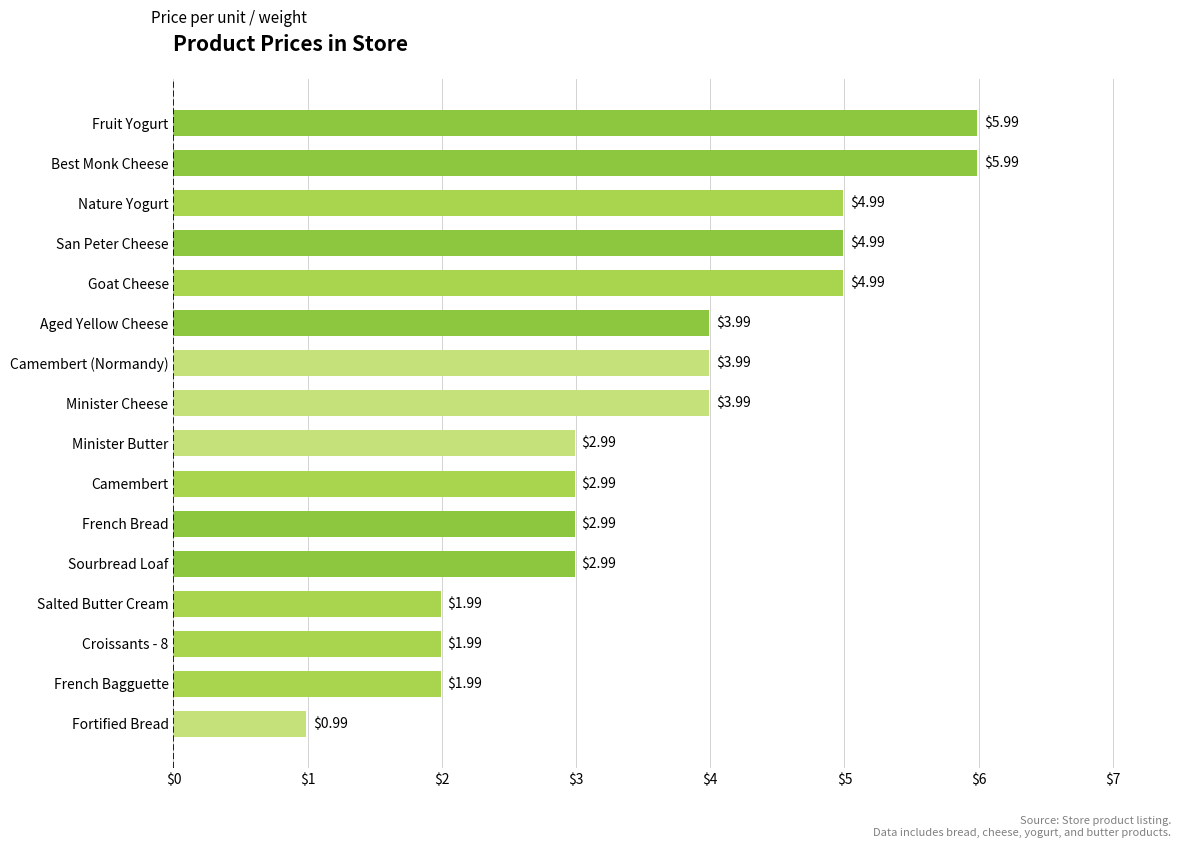

What is the change in value from French Bagguette to Fruit Yogurt?

+4.0